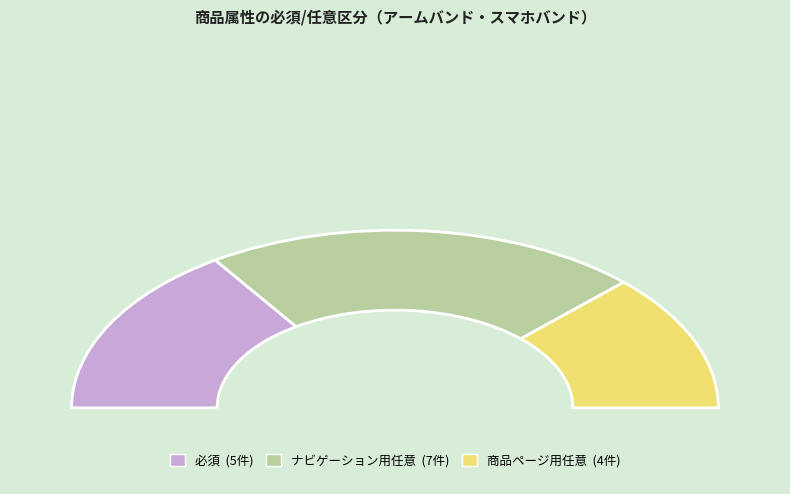

To the nearest percent, what percentage of the pie is ナビゲーション用任意?

44%